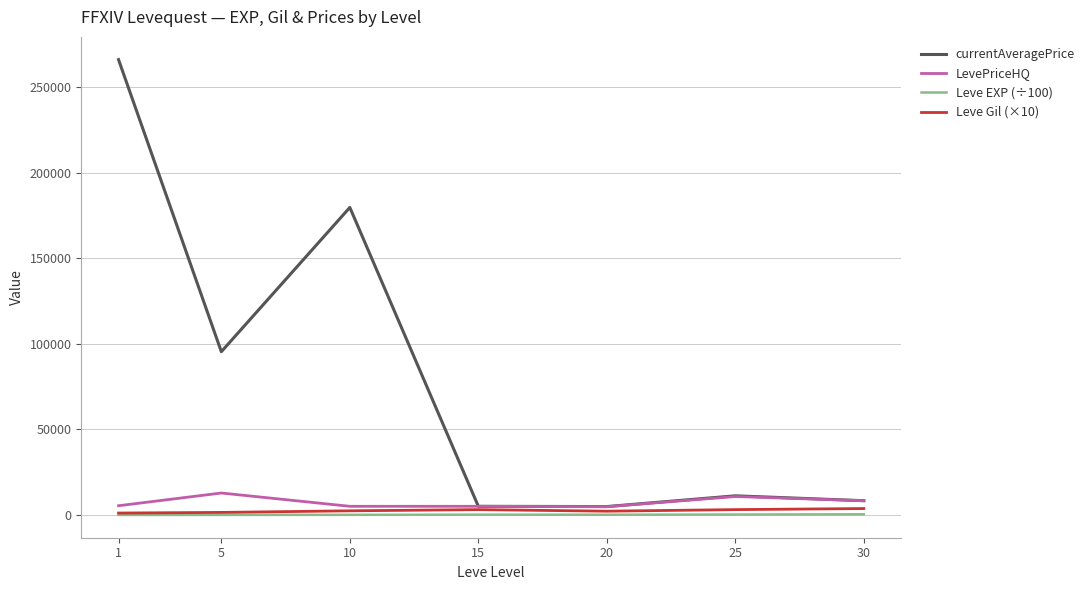

What is the minimum value shown in the chart?

5.1